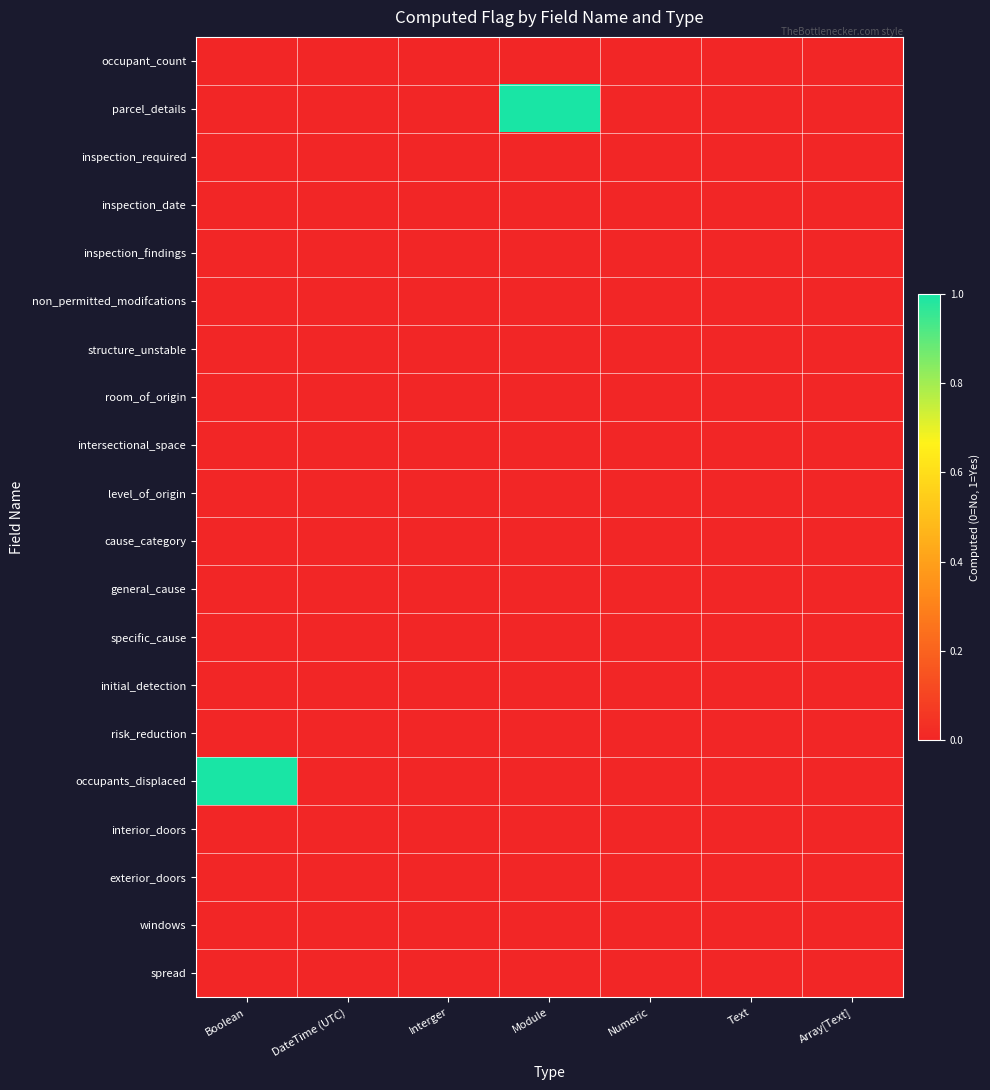

How many series are shown in this chart?

20